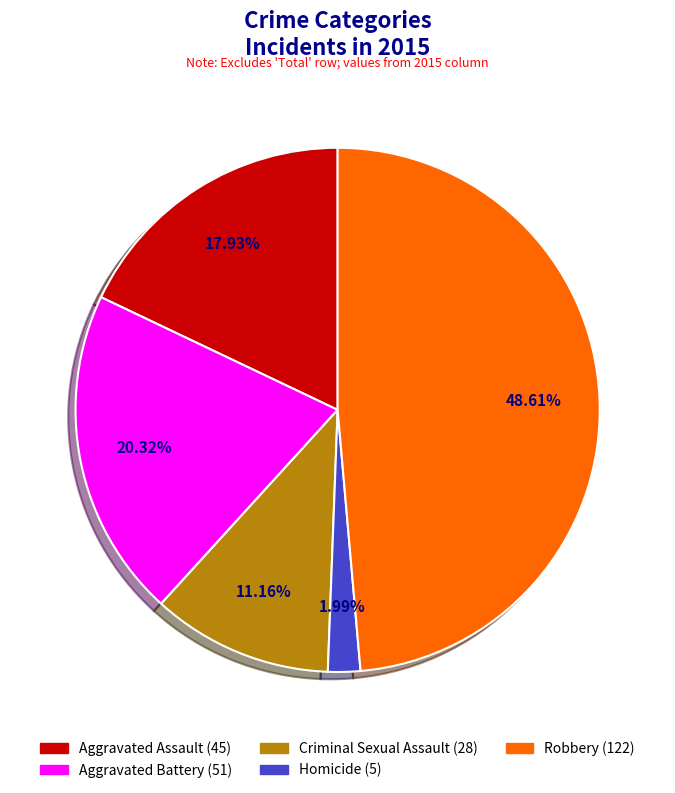

To the nearest percent, what is the combined percentage of Homicide and Criminal Sexual Assault?

13%